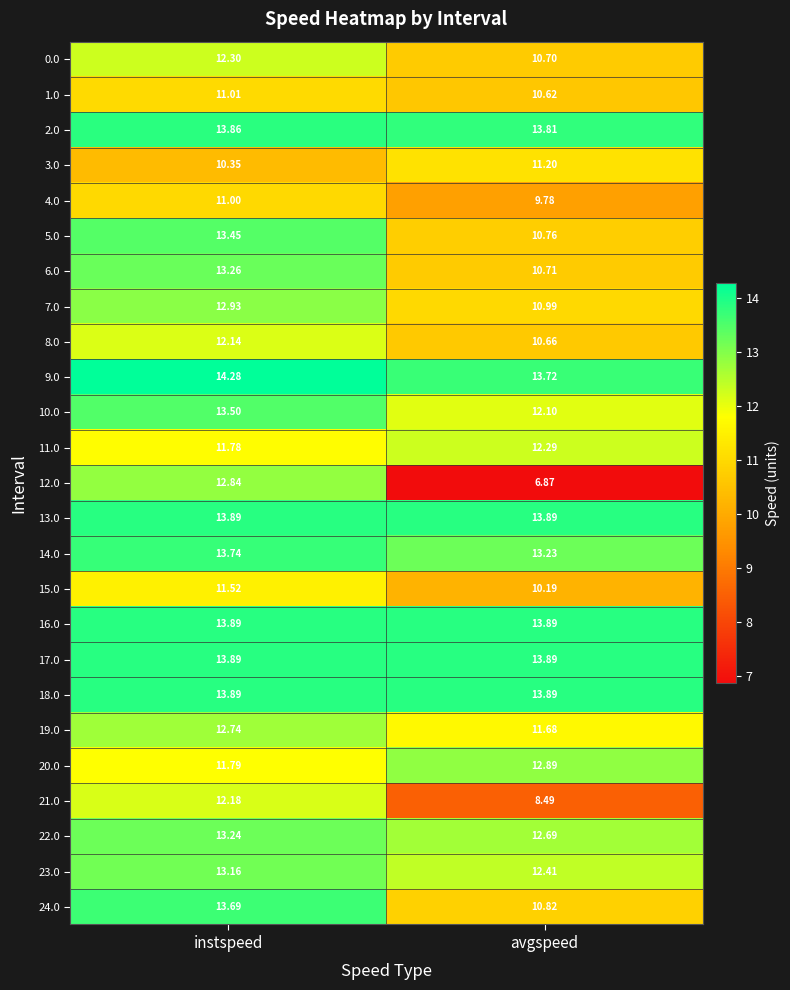

At which category does the chart reach its minimum across all series?

avgspeed